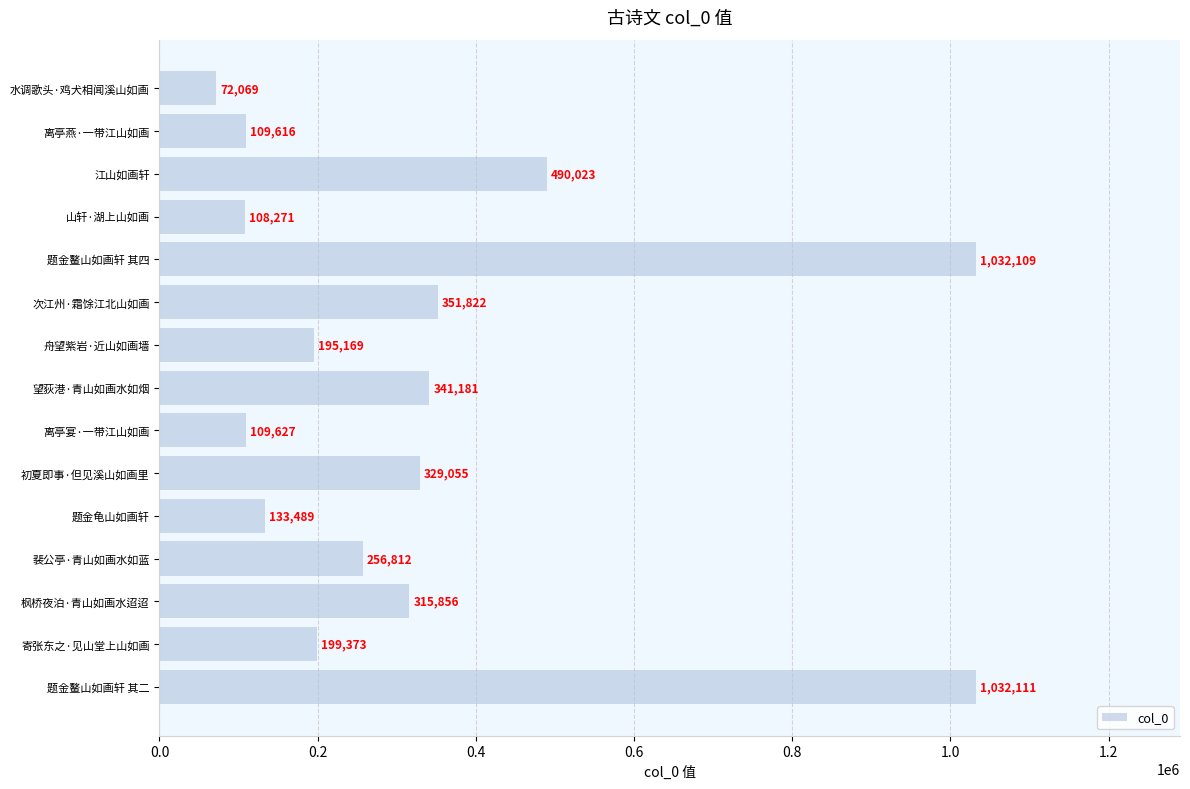

The chart shows a value of 1032109 at 题金鳌山如画轩 其四. True or false?

True